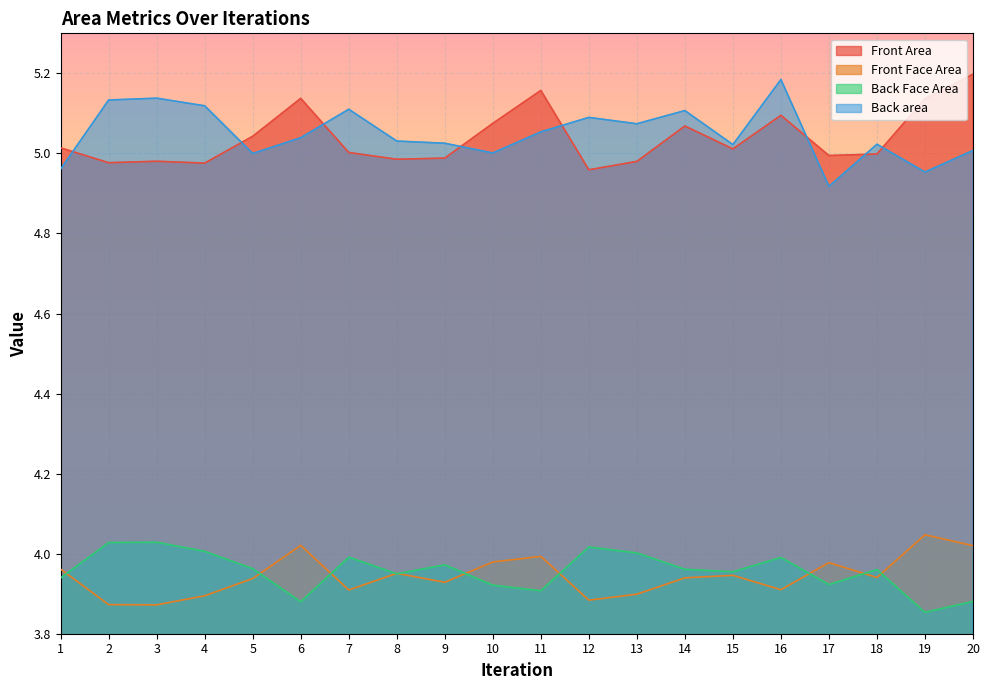

What is the total value across all series at 11?

18.1